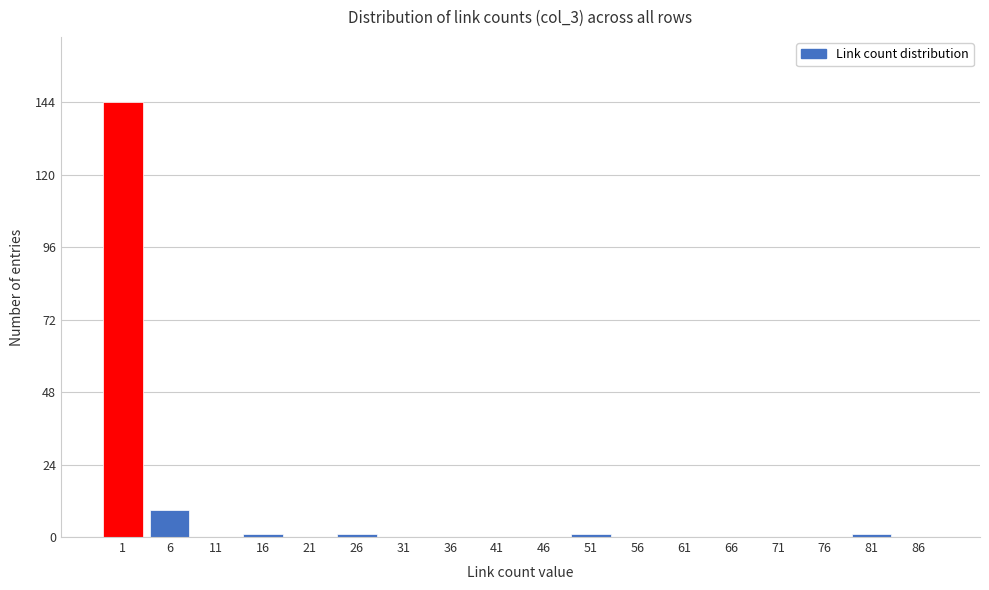

Reading right to left, extract all data points from this chart.

86=0	81=1	76=0	71=0	66=0	61=0	56=0	51=1	46=0	41=0	36=0	31=0	26=1	21=0	16=1	11=0	6=9	1=144